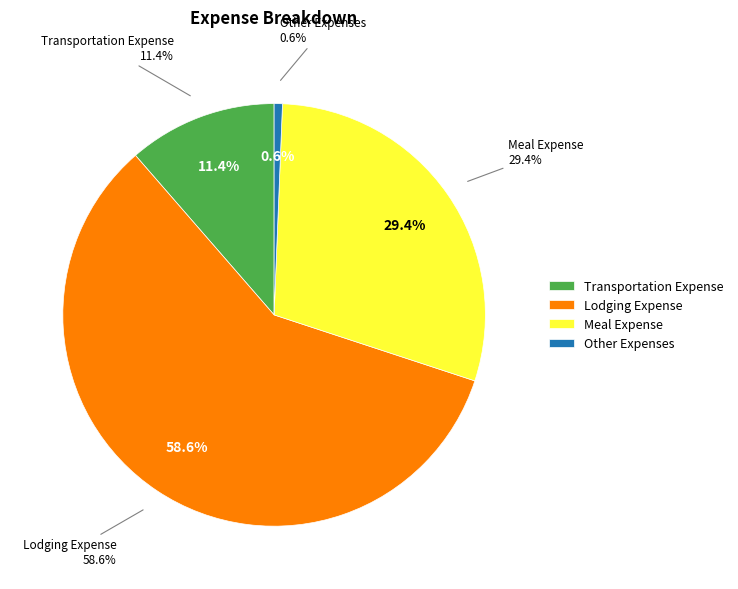

How many slices are in this pie chart?

4